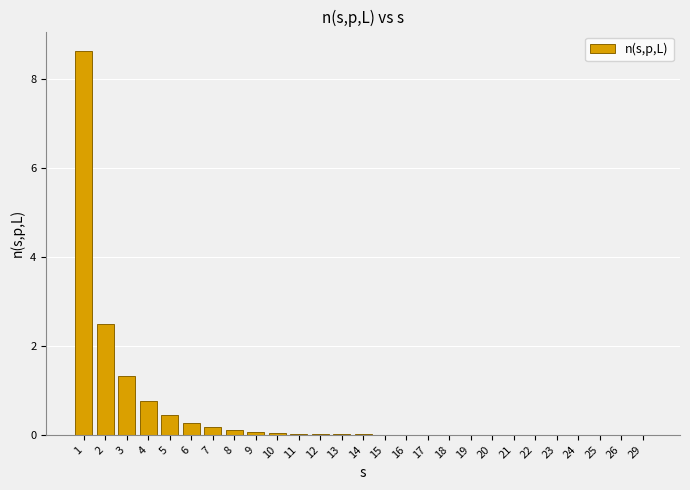

The chart shows a value of 0.3 at 6. True or false?

True